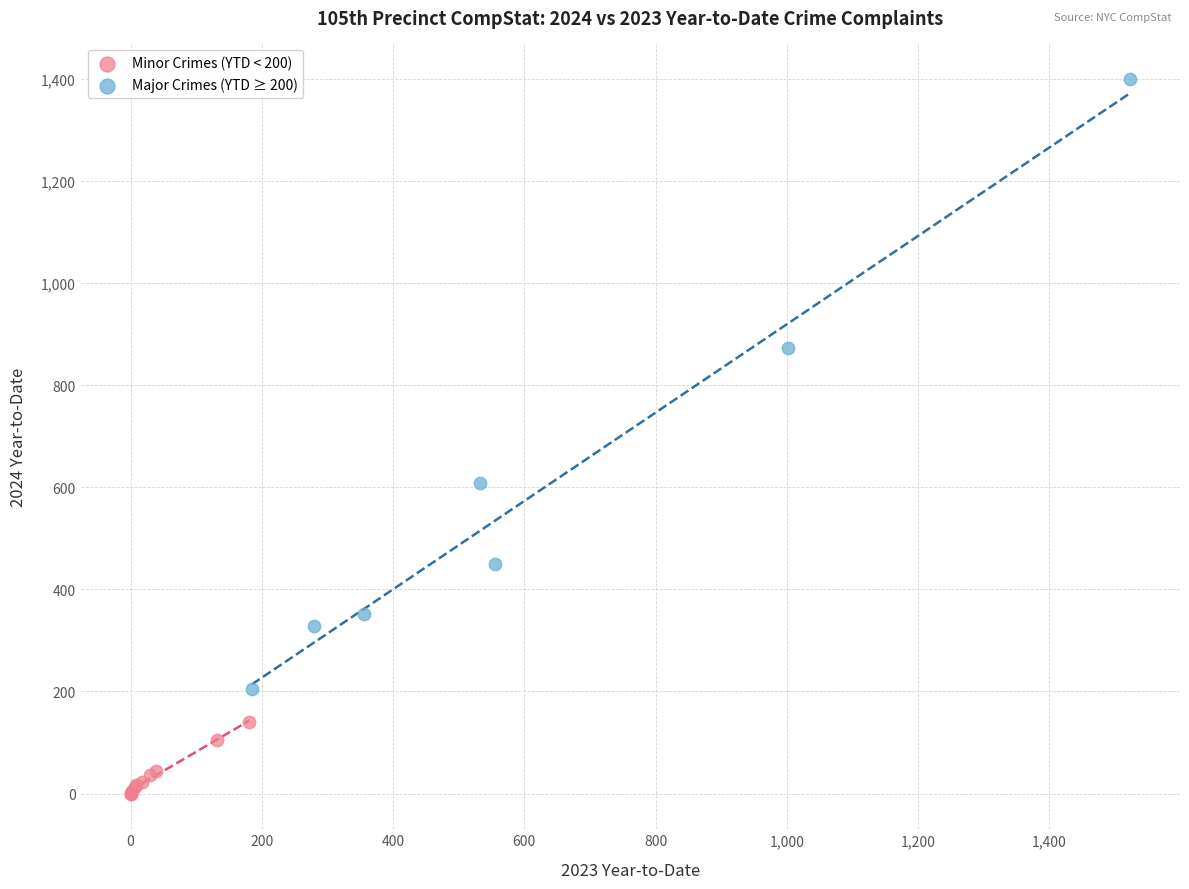

Which series has the widest spread of Y values?

Major Crimes (YTD ≥ 200)